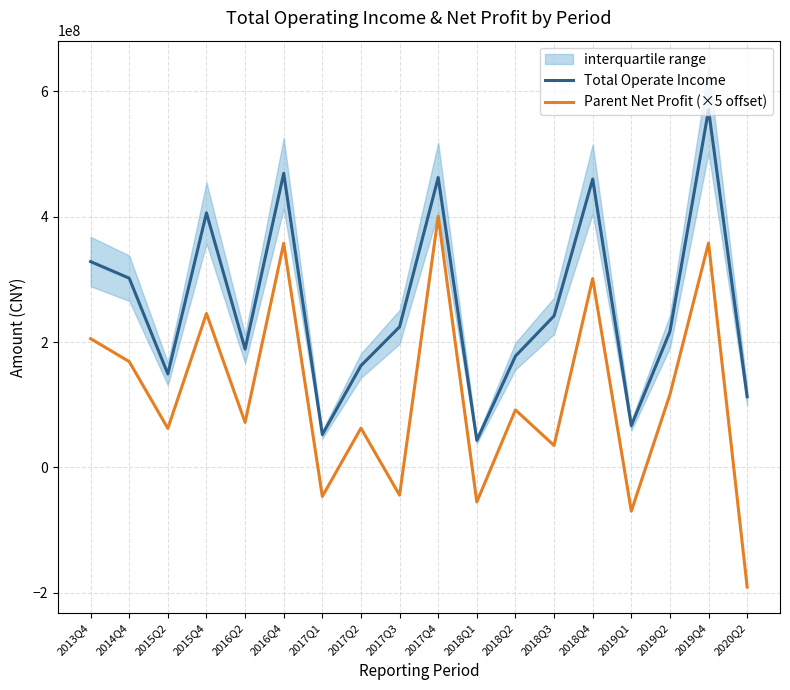

What is the minimum value for Total Operate Income?

43274669.5